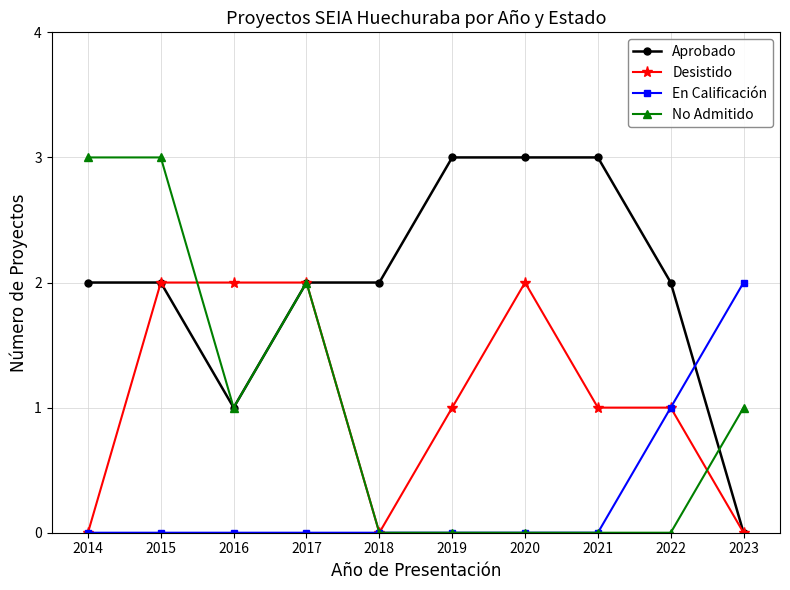

The value of Desistido at 2014 is 1. True or false?

False